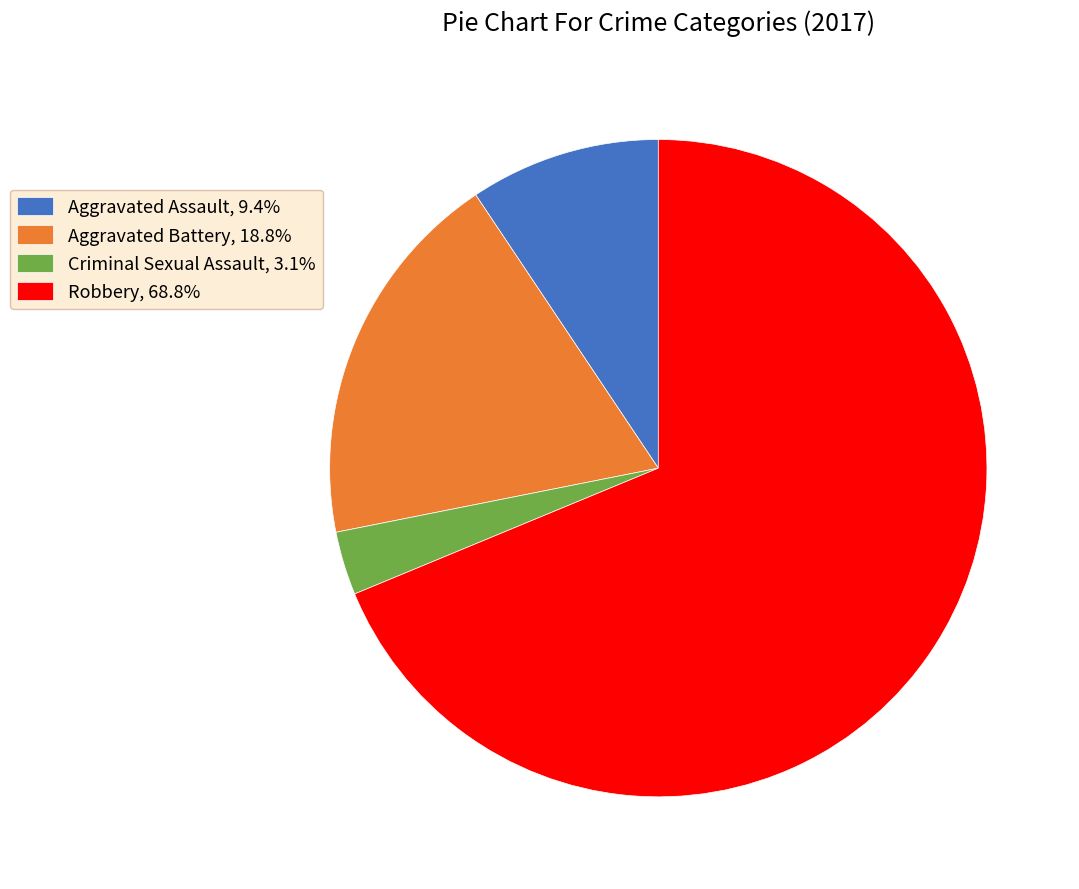

Is Criminal Sexual Assault, 3.1% the majority of the pie?

No